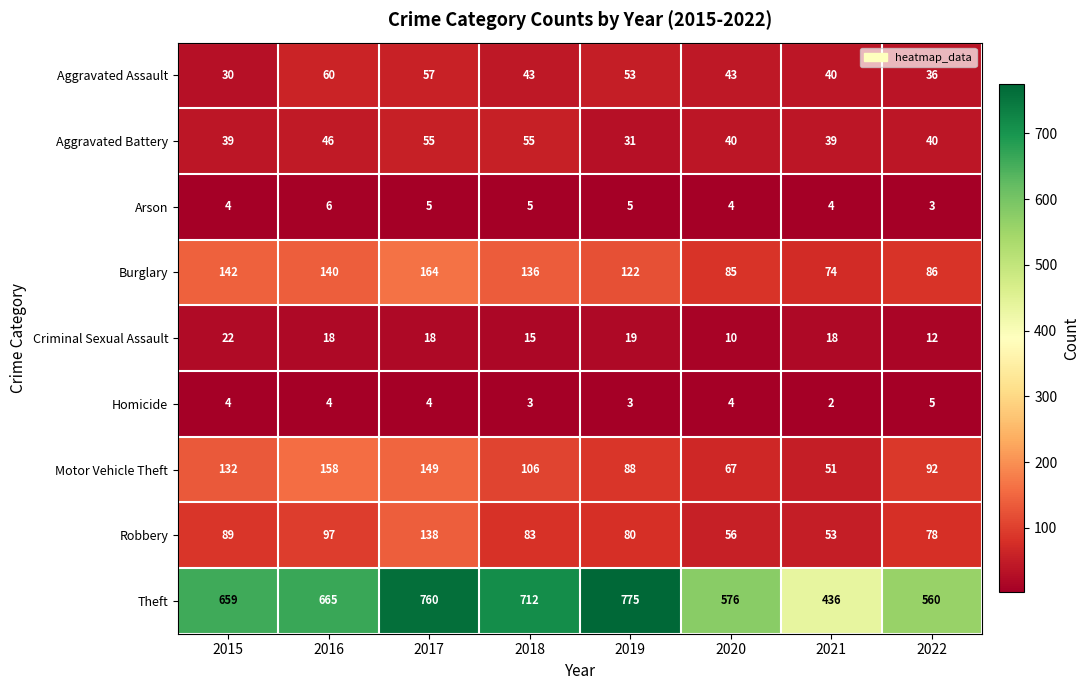

Which category has the lowest value in the Homicide series?

2021